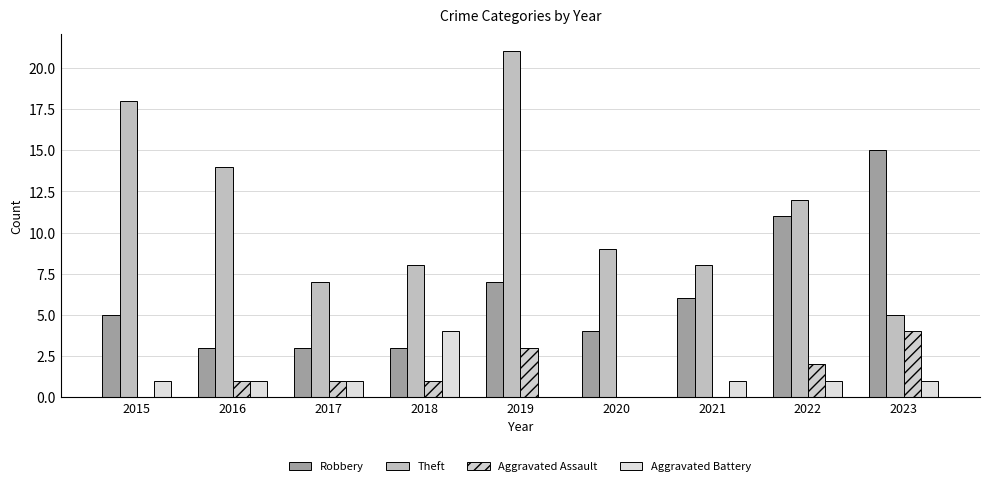

What is the total value across all series at 2017?

12